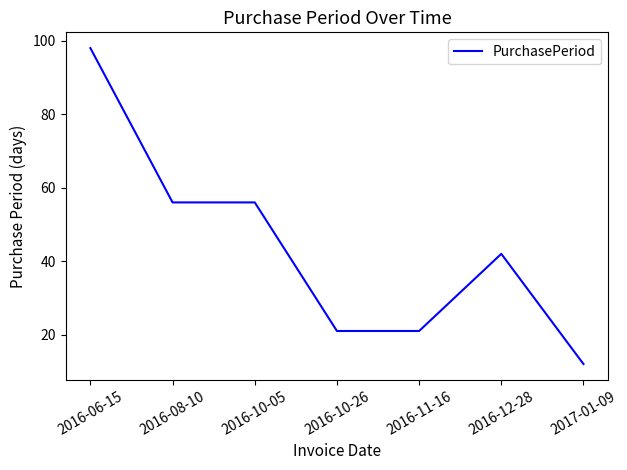

What position from the left is 2016-10-05?

3